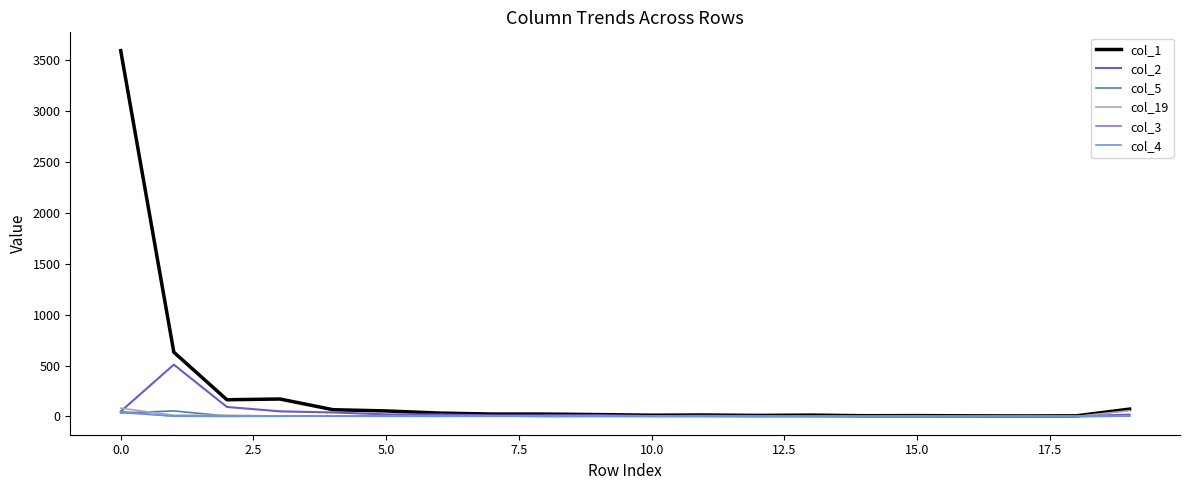

What are all the series names shown in the legend?

col_1, col_2, col_5, col_19, col_3, col_4